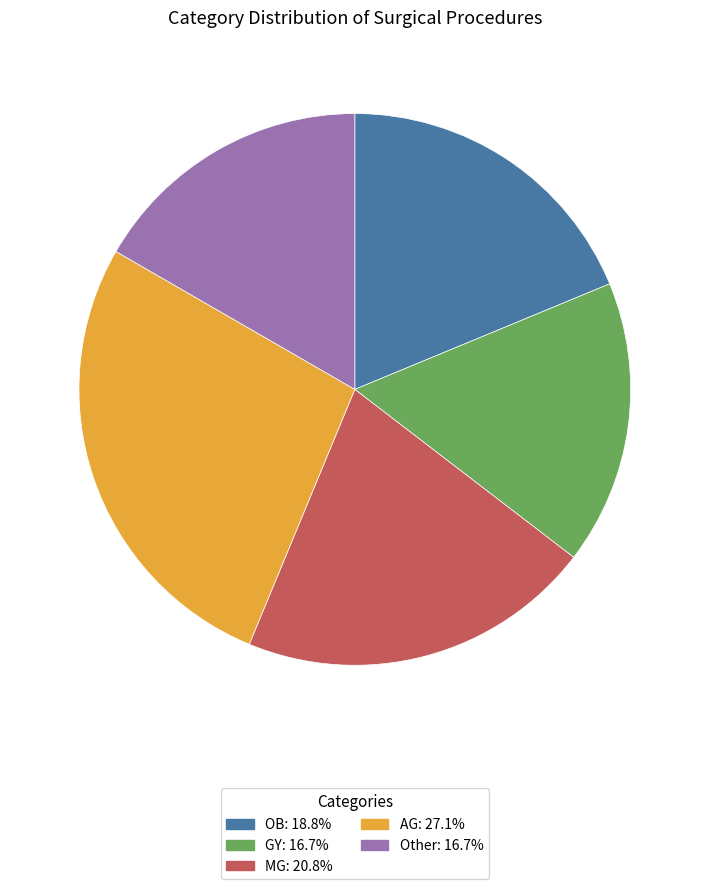

Which slice is the largest?

AG